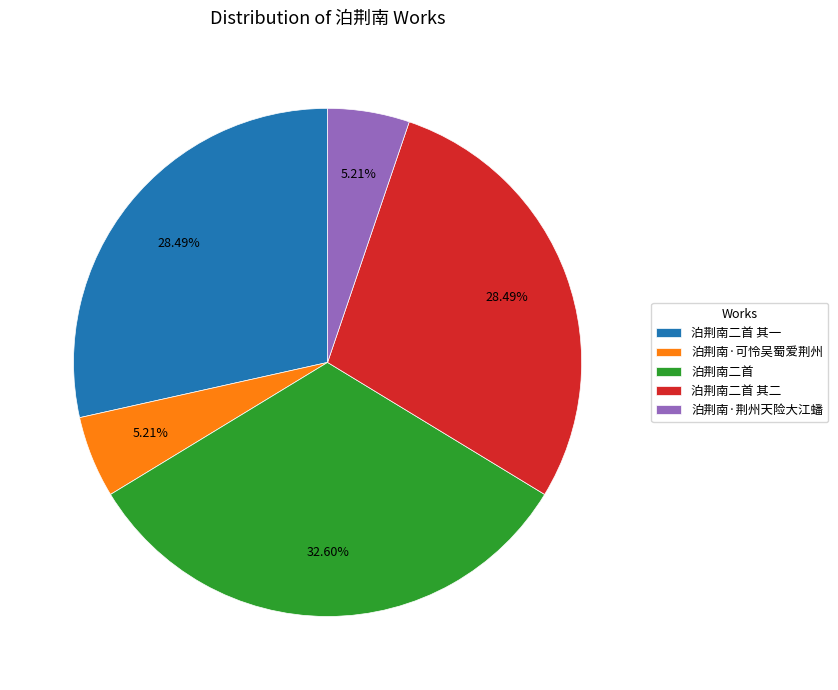

To the nearest percent, what is the average slice percentage?

20%